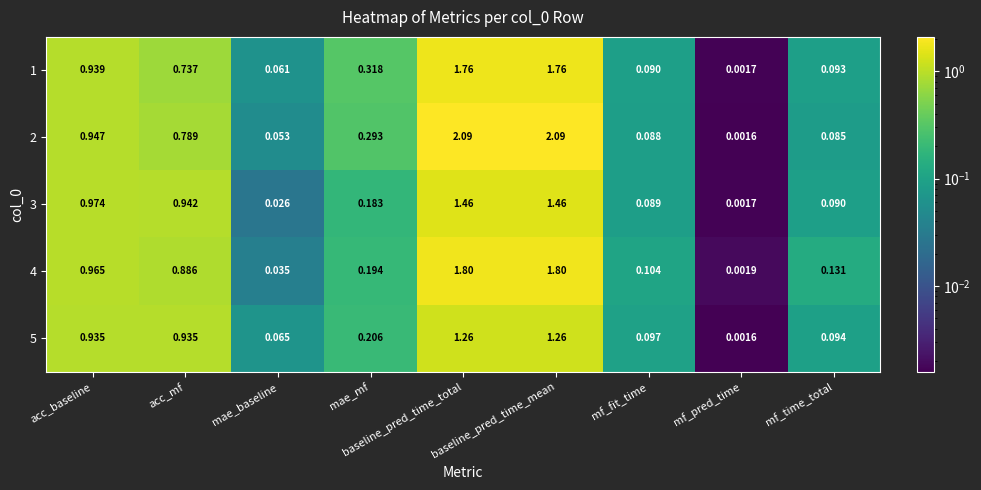

Is the value of 3 at baseline_pred_time_mean greater than the value of 1 at baseline_pred_time_total?

No